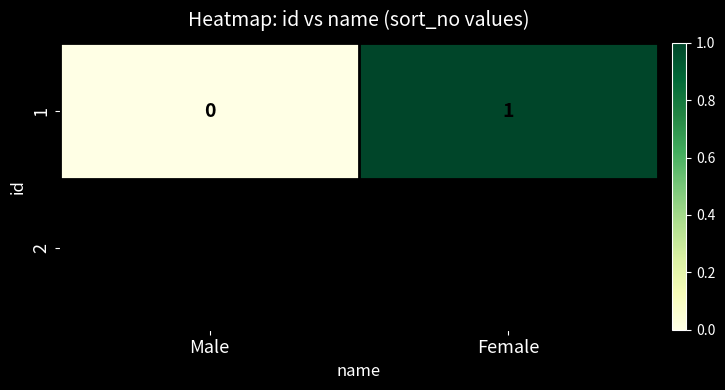

What is the difference between the values at Female and Male?

1